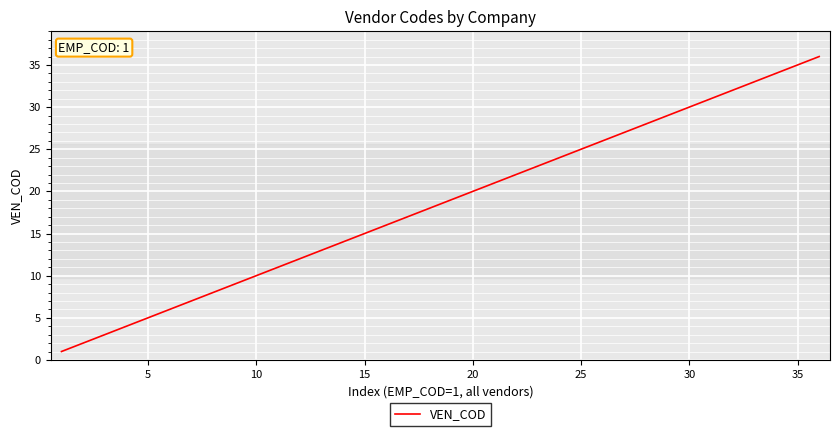

What is the maximum value shown in the chart?

36